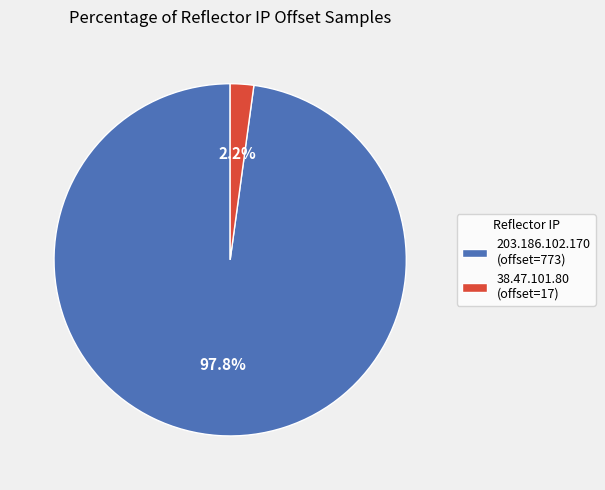

To the nearest percent, what is the difference between the largest and smallest slice percentages?

96%